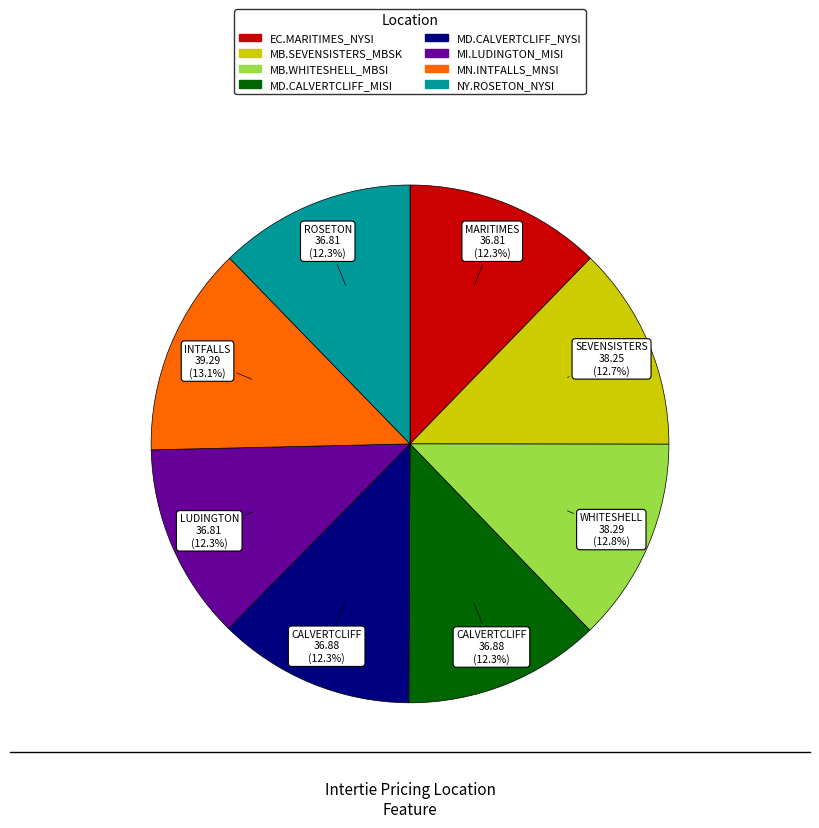

Combined, what portion of the pie is MD.CALVERTCLIFF_MISI and MD.CALVERTCLIFF_NYSI?

24.6%